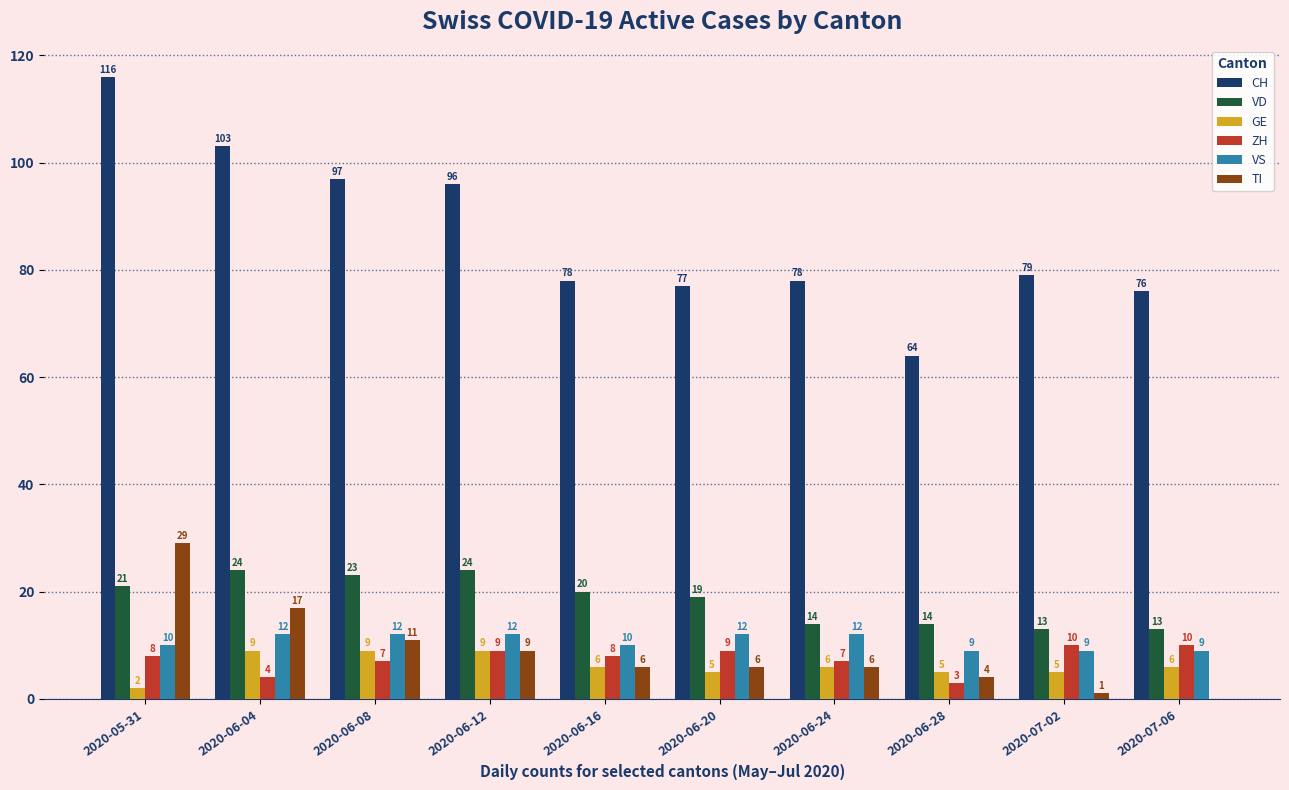

What is the maximum value for VD?

24